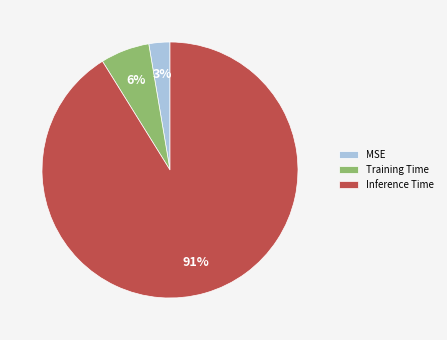

To the nearest percent, what is the difference between the largest and smallest slice percentages?

88%